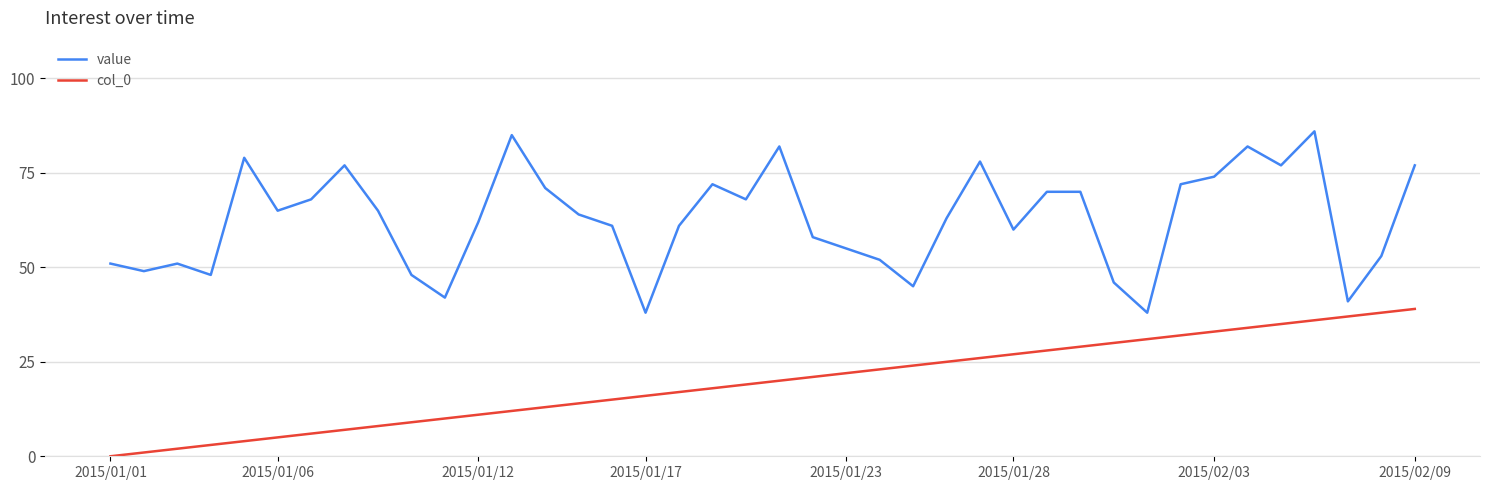

Does the chart have visible grid lines?

Yes